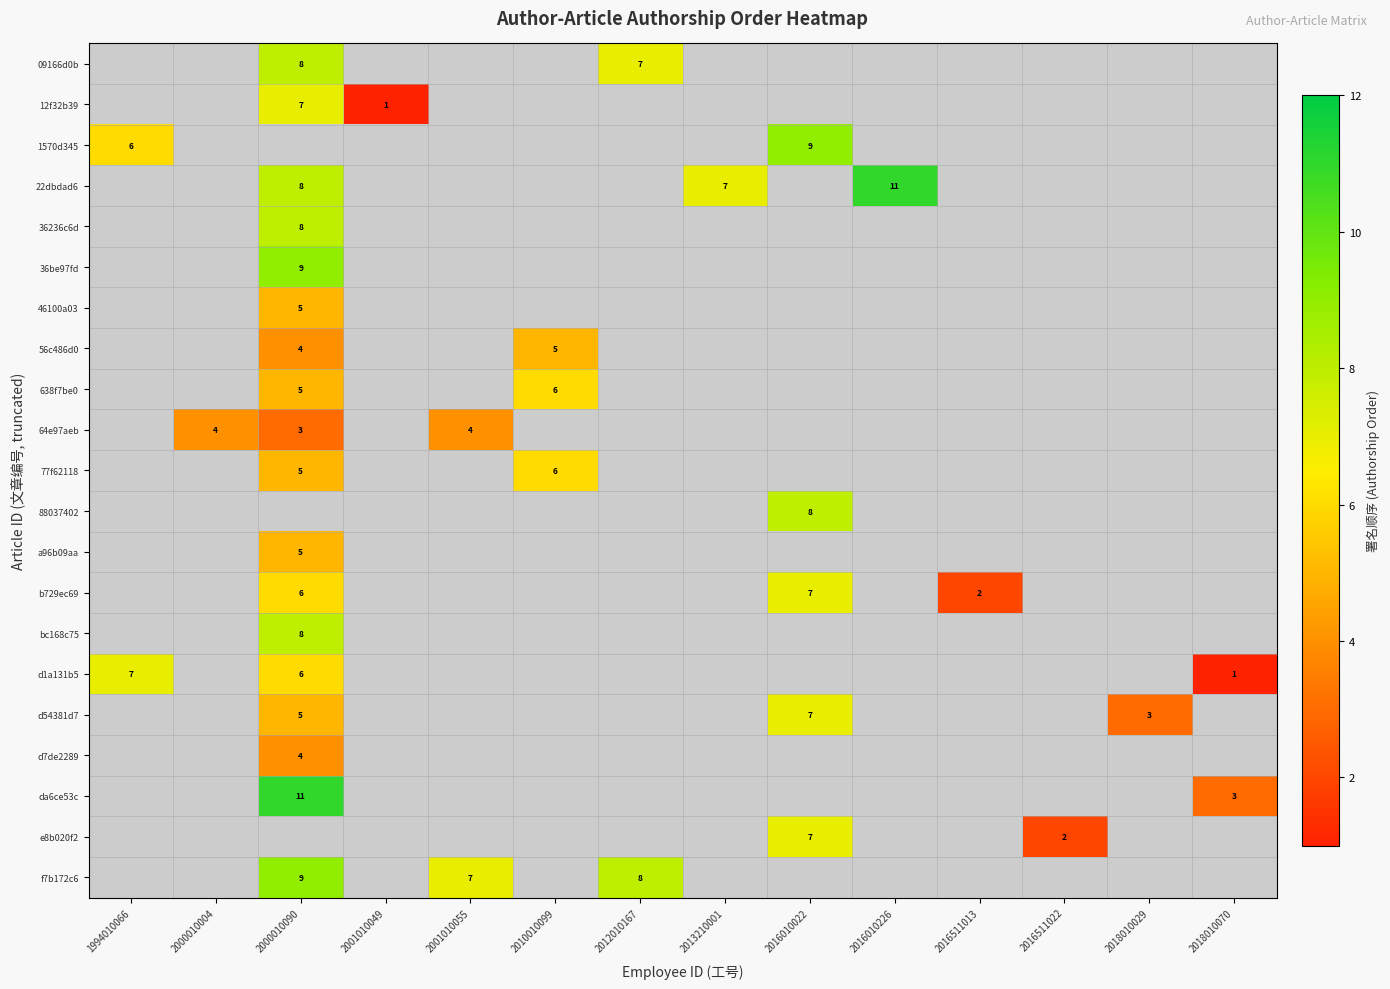

Is it true that 77f62118 equals 5 at 2000010090?

True